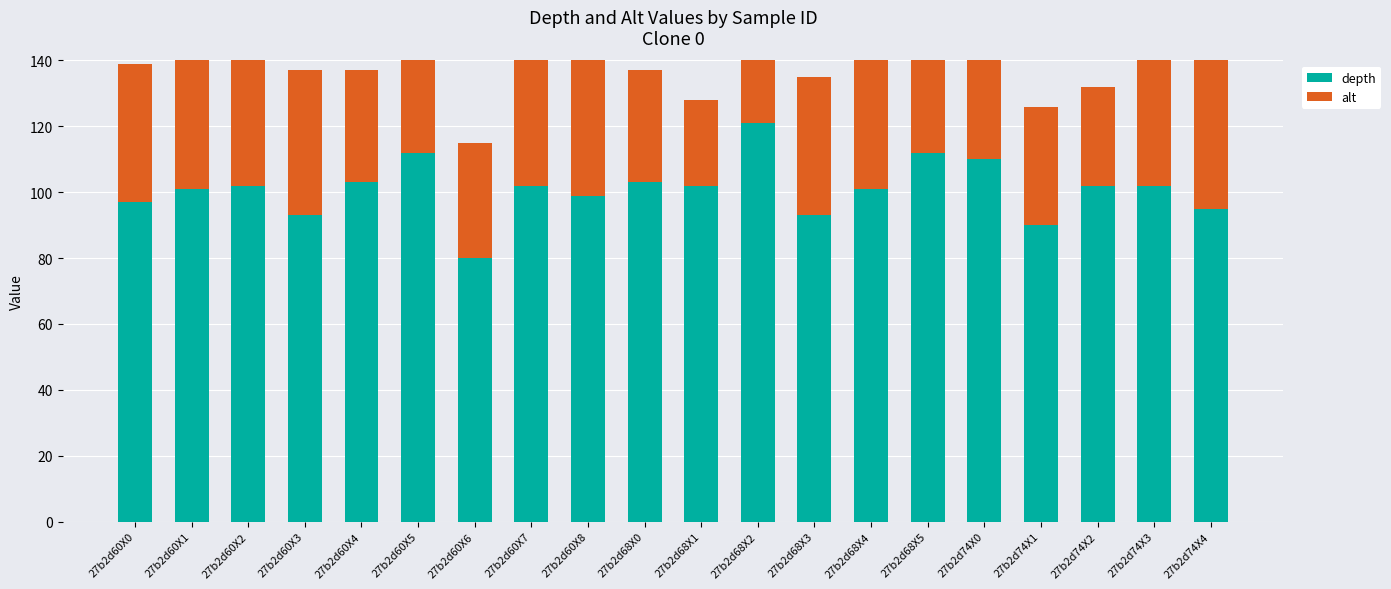

What is the label of the 20th bar from the left?

27b2d74X4